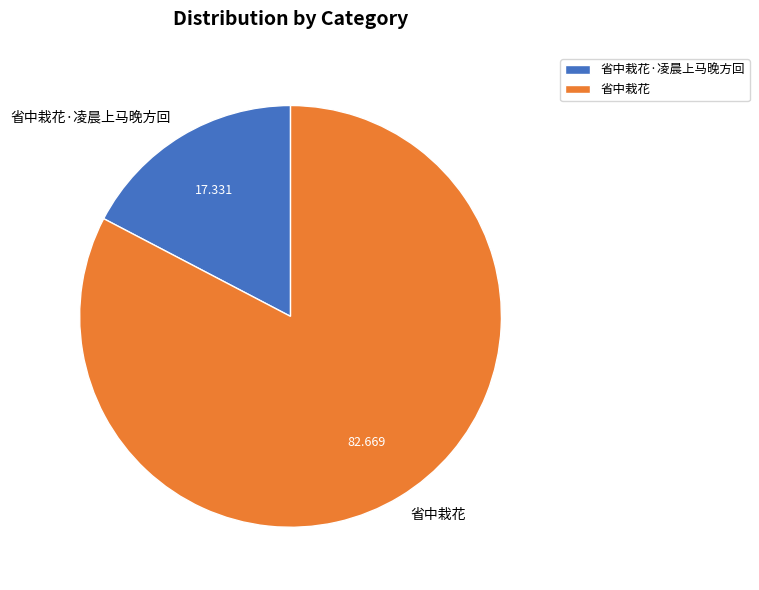

Is the sum of 省中栽花 and 省中栽花·凌晨上马晚方回 greater than half?

Yes